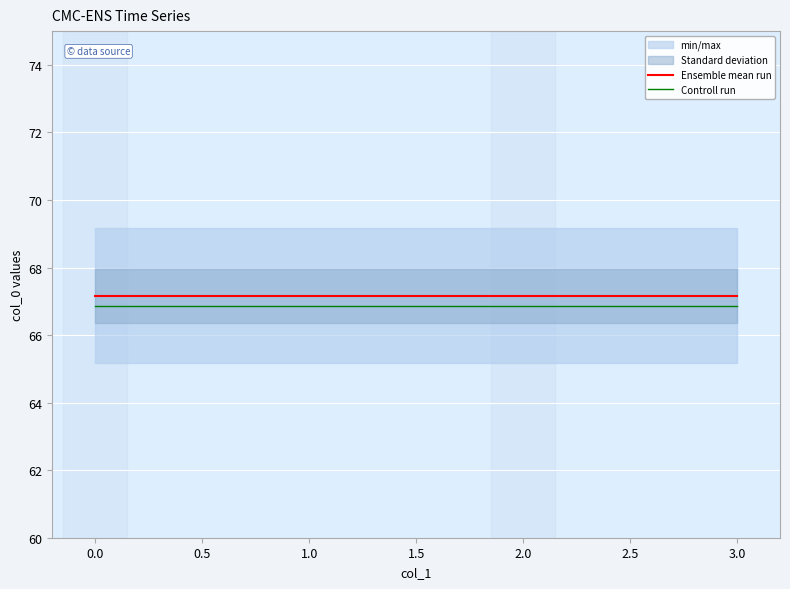

Is this an area chart (filled region under the line)?

No